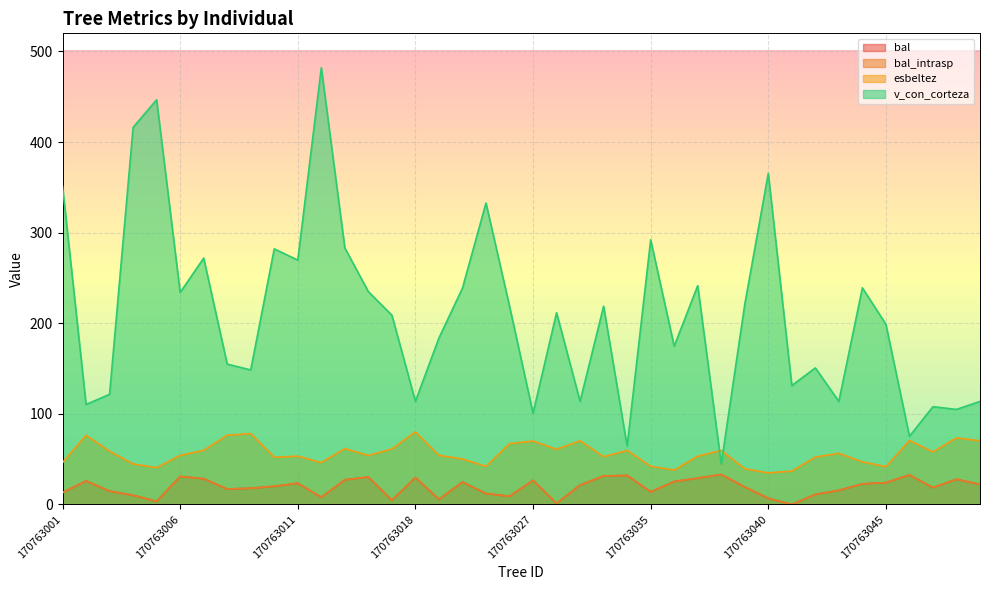

Reading left to right, extract all data points from this chart.

bal: 13.1	26.0	14.8	10.1	3.5	30.9	28.5	17.1	17.9	20.1	23.5	8.0	27.2	30.3	4.6	29.7	5.7	24.8	12.1	9.0	26.6	1.2	21.5	31.5	32.1	13.9	25.4	29.1	33.1	19.4	6.8	0.0	11.1	15.6	22.8	24.1	32.6	18.6	27.9	22.1
bal_intrasp: 13.1	26.0	14.8	10.1	3.5	30.9	28.5	17.1	17.9	20.1	23.5	8.0	27.2	30.3	4.6	29.7	5.7	24.8	12.1	9.0	26.6	1.2	21.5	31.5	32.1	13.9	25.4	29.1	33.1	19.4	6.8	0.0	11.1	15.6	22.8	24.1	32.6	18.6	27.9	22.1
esbeltez: 46.3	76.4	58.8	44.8	40.6	54.2	59.7	76.5	78.3	52.1	53.4	46.2	61.7	54.1	61.3	80.1	54.2	50.3	42.0	67.2	70.1	60.9	70.3	52.8	59.6	42.2	38.0	53.3	59.8	39.5	34.9	36.9	52.4	56.5	47.0	41.8	70.7	58.1	73.5	70.3
v_con_corteza: 351.4	110.4	121.6	416.3	446.7	234.0	271.9	154.9	148.5	282.1	269.8	482.0	283.2	234.9	208.9	113.8	183.8	238.8	332.8	218.9	100.8	211.6	113.8	218.8	64.4	292.1	174.7	241.5	44.7	220.9	365.4	131.3	150.8	113.8	239.1	198.9	75.3	108.0	104.9	113.8